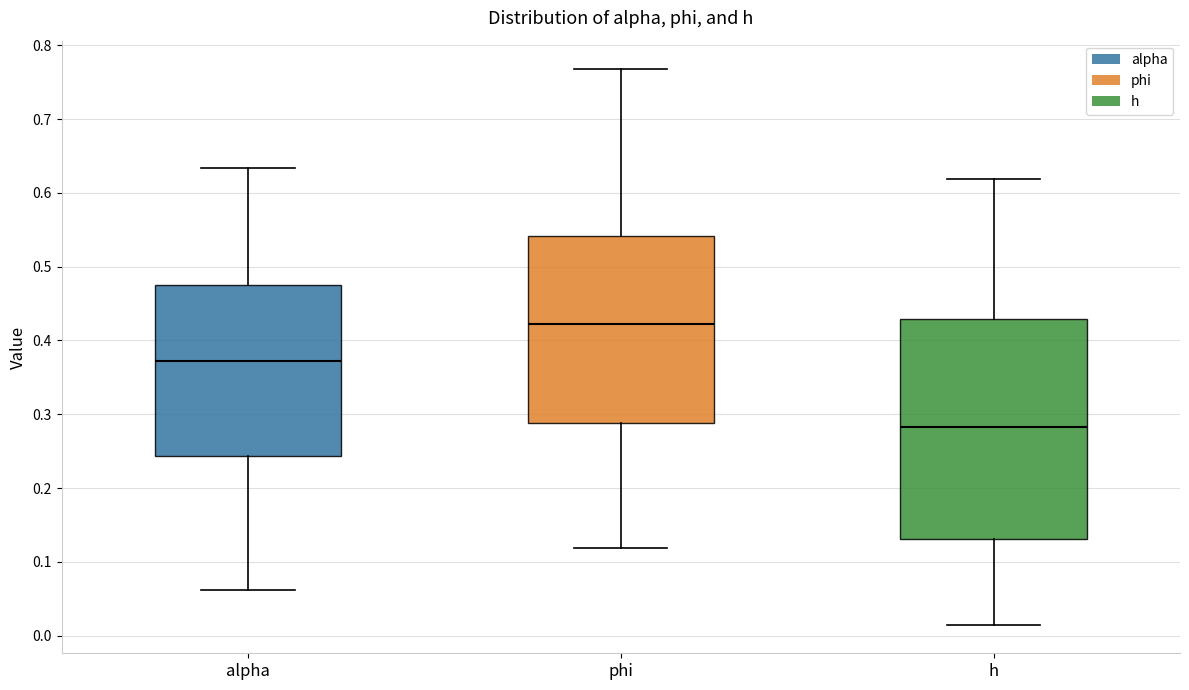

Comparing the boxes themselves (not the whiskers), which one is the tallest?

h